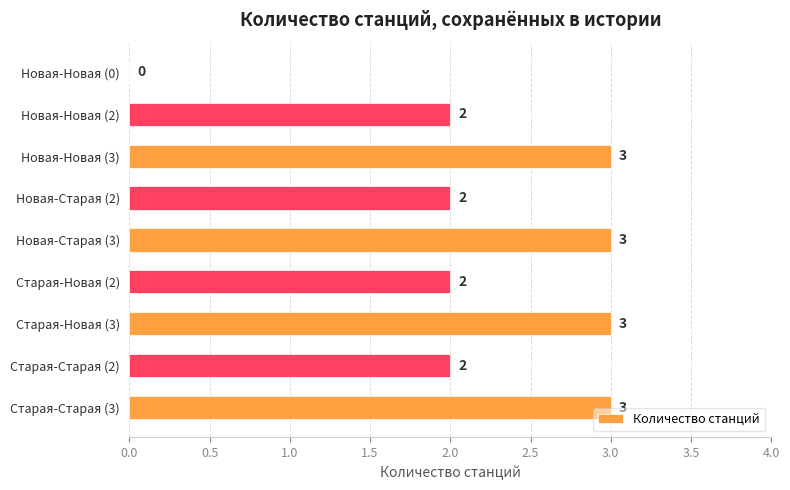

What is the sum of the values at Новая-Новая (3) and Старая-Старая (2)?

5